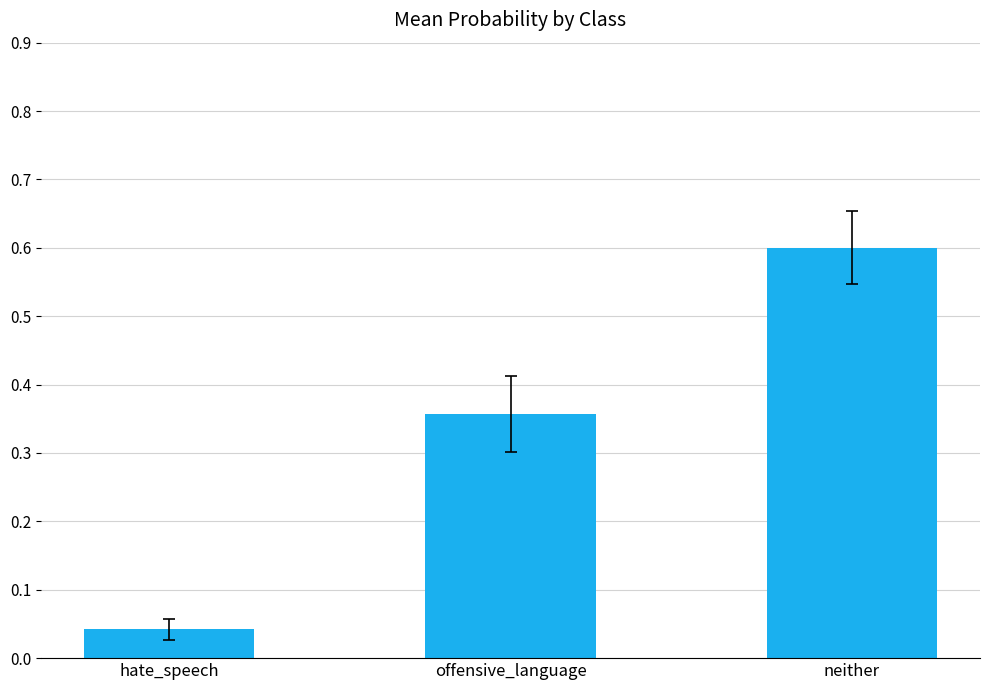

What is the difference between the maximum and second lowest values?

0.2